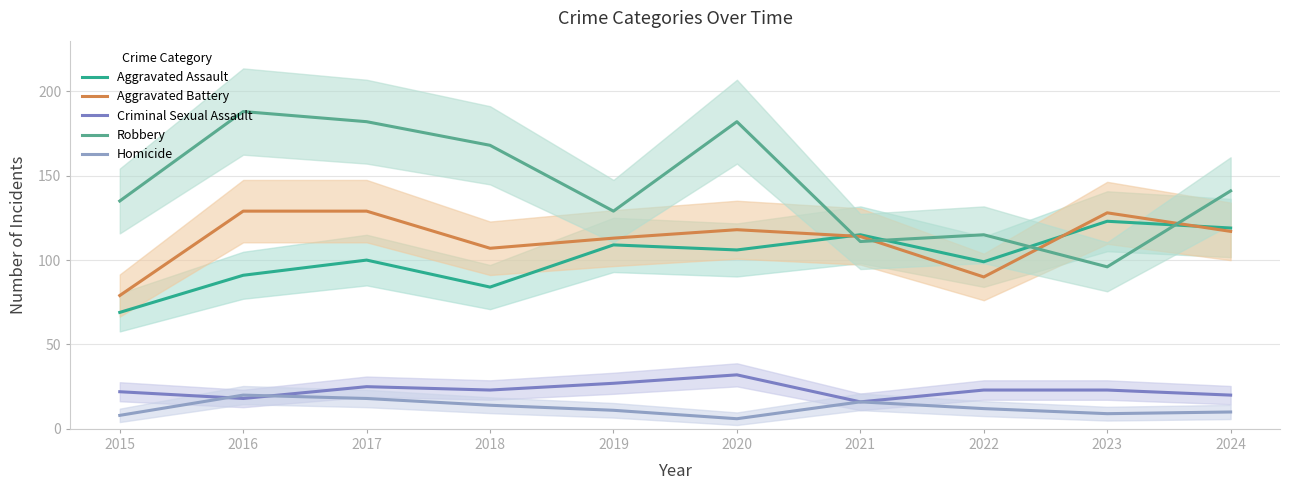

What is the maximum value shown in the chart?

188